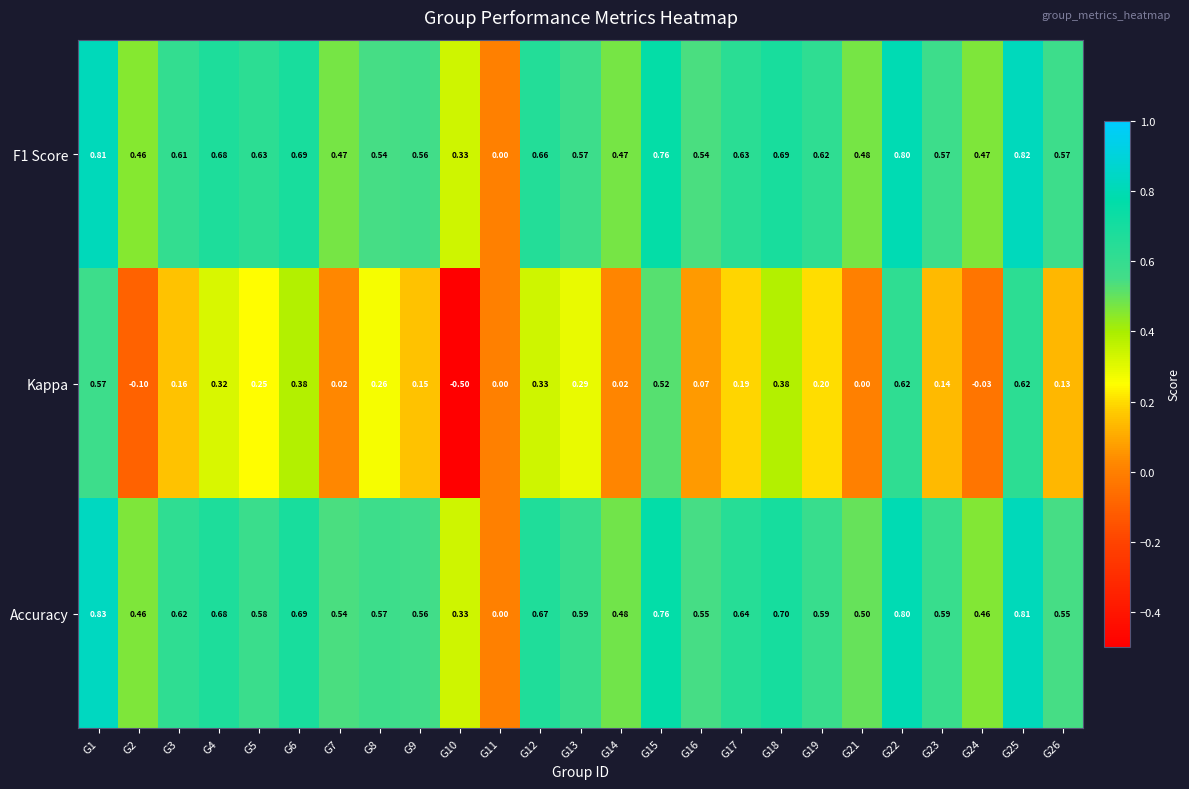

Which series has the largest total across all categories?

Accuracy